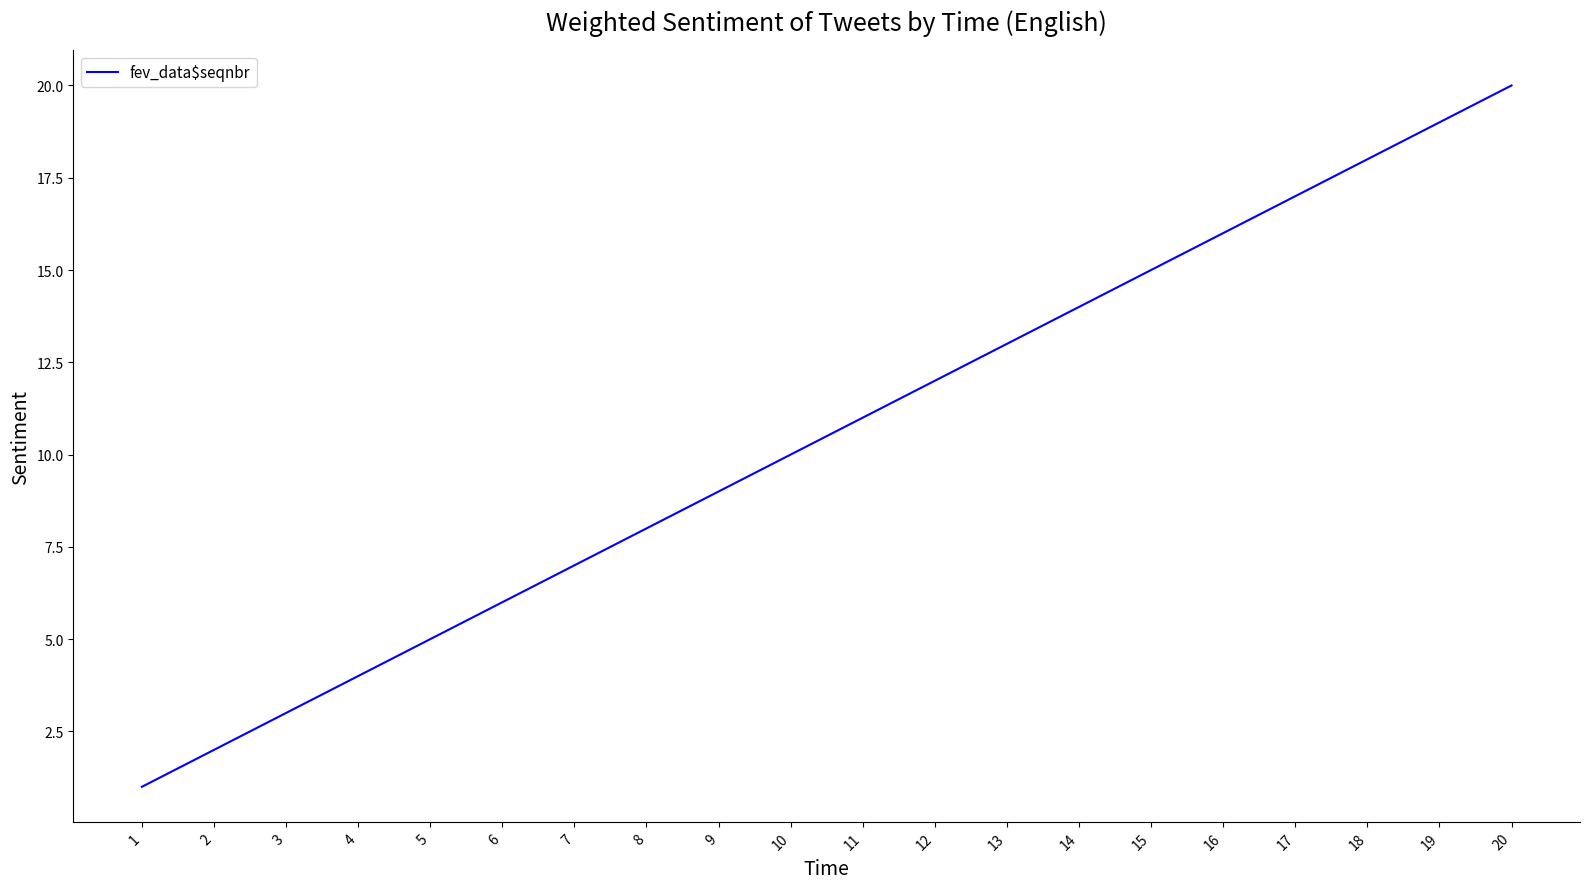

Is it true that the value at 19 is 19?

True